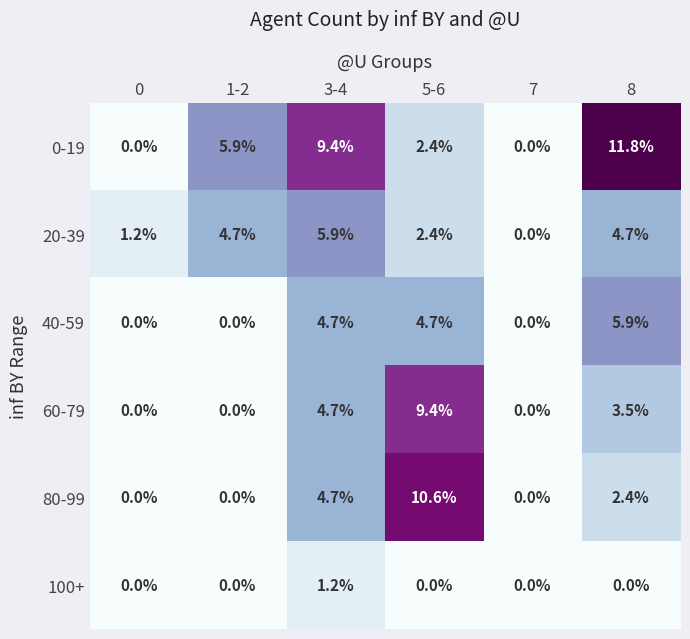

How many series are shown in this chart?

6